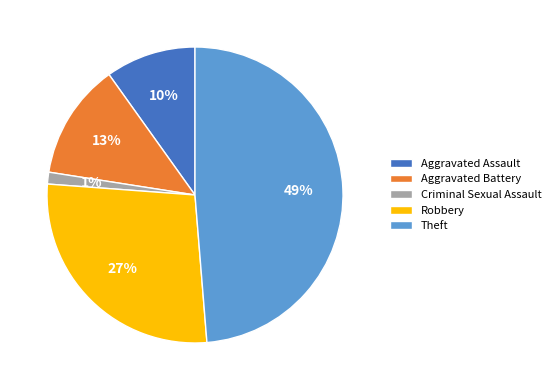

Do Aggravated Battery and Criminal Sexual Assault together represent more than half of the pie?

No